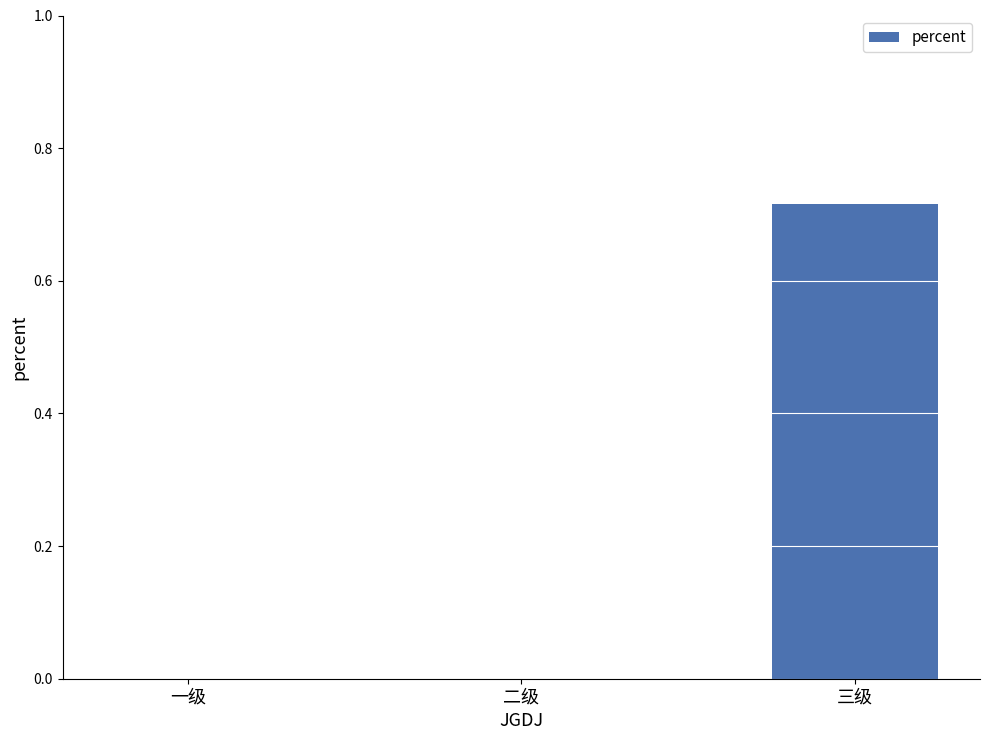

What is the change in value from 二级 to 三级?

+0.7